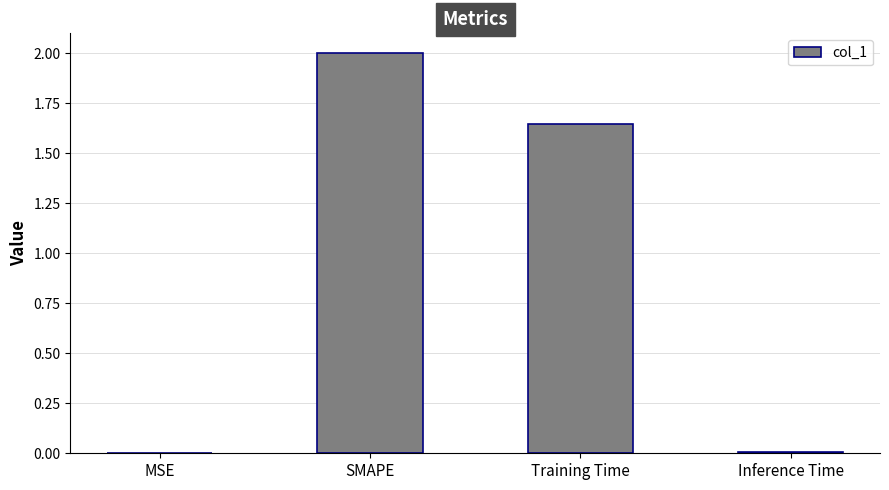

What is the greatest value displayed?

2.0